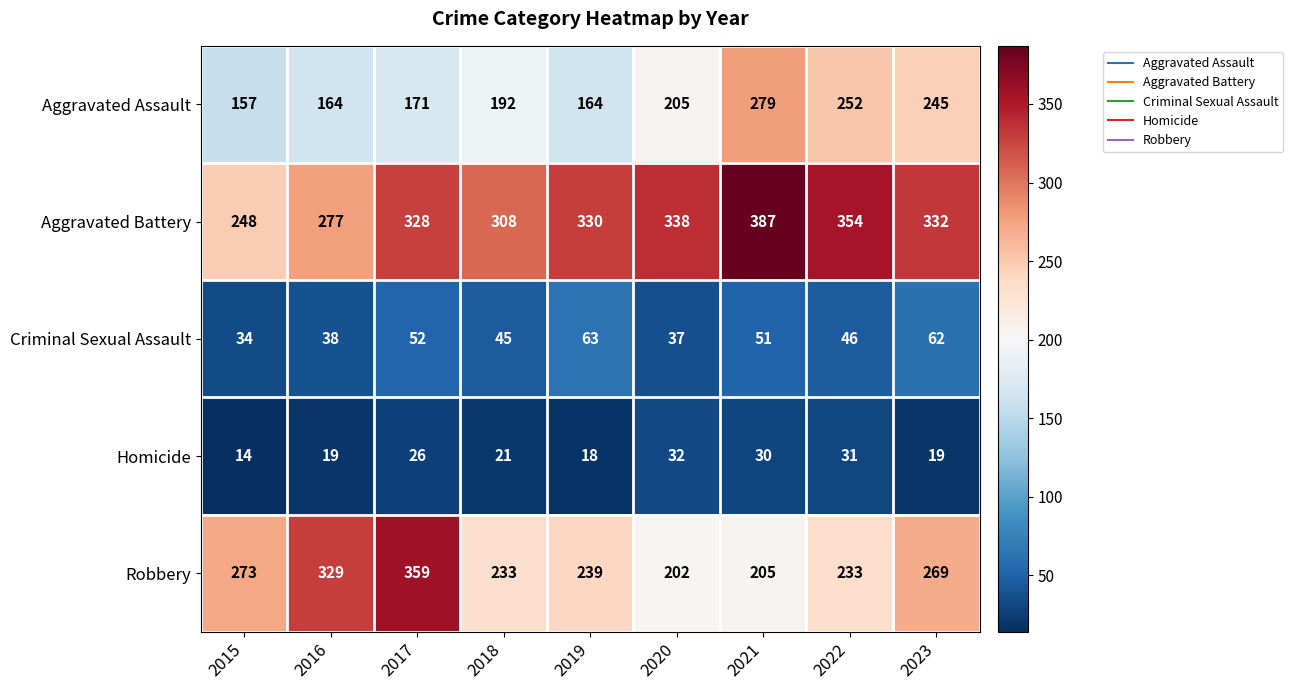

At which category is the sum across all series the highest?

2021